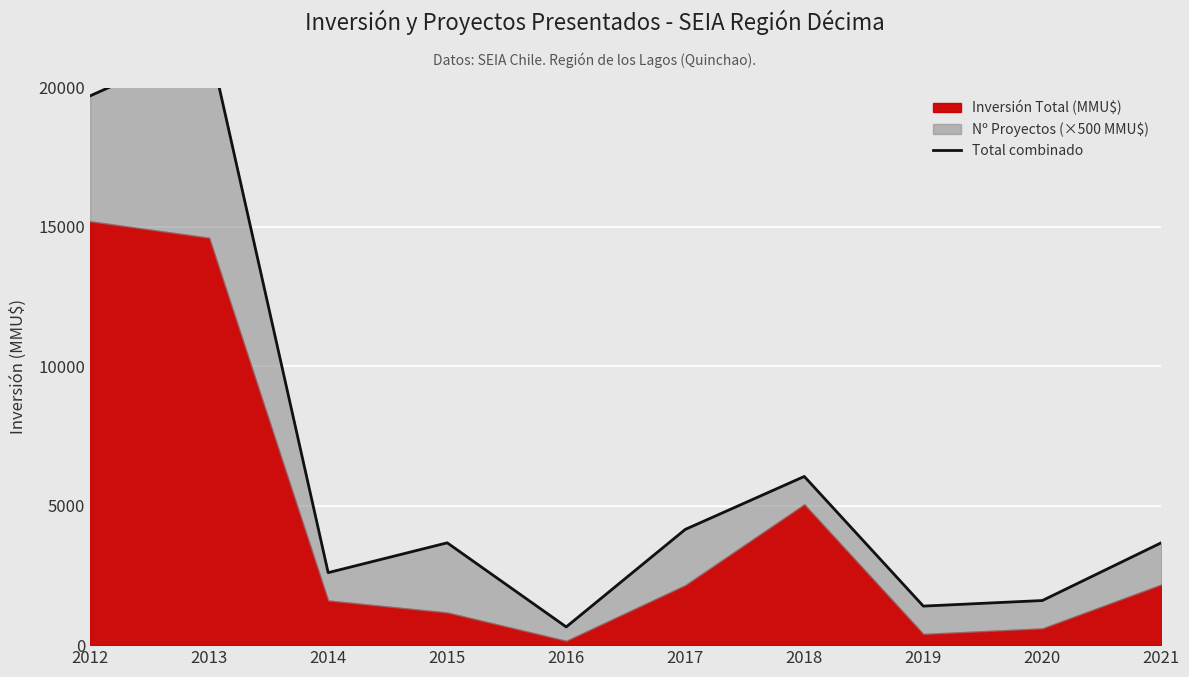

What is the value of the 6th point from the left?

4151